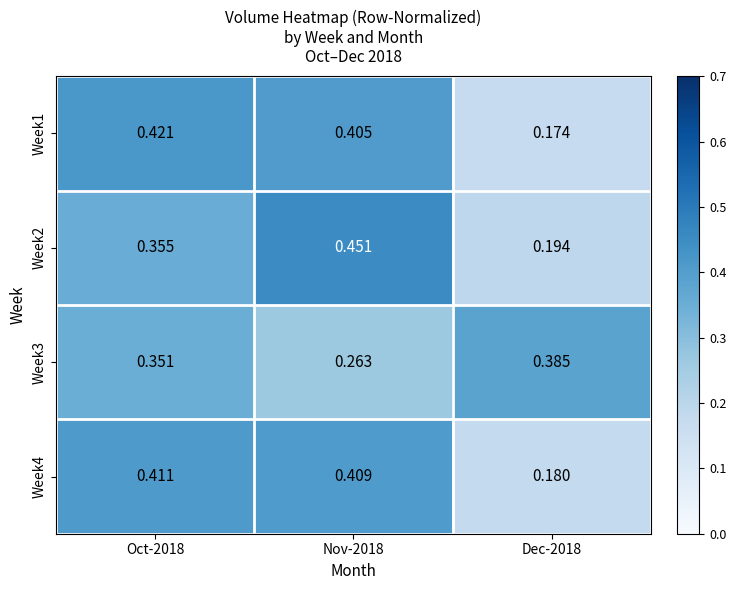

Reading left to right, extract all data points from this chart.

Week1: Oct-2018=0.4	Nov-2018=0.4	Dec-2018=0.2
Week2: Oct-2018=0.4	Nov-2018=0.5	Dec-2018=0.2
Week3: Oct-2018=0.4	Nov-2018=0.3	Dec-2018=0.4
Week4: Oct-2018=0.4	Nov-2018=0.4	Dec-2018=0.2